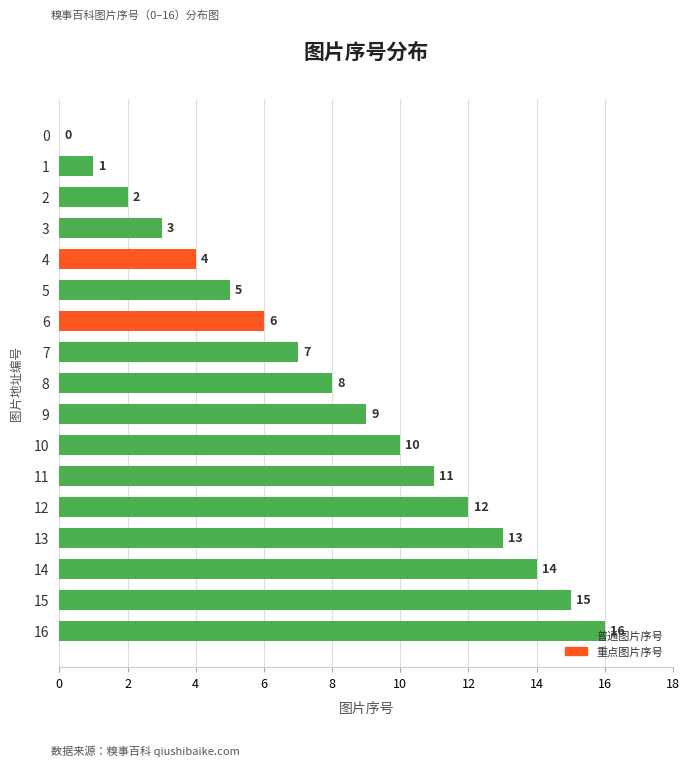

What is the ratio of the value at 16 to the value at 8?

2.0